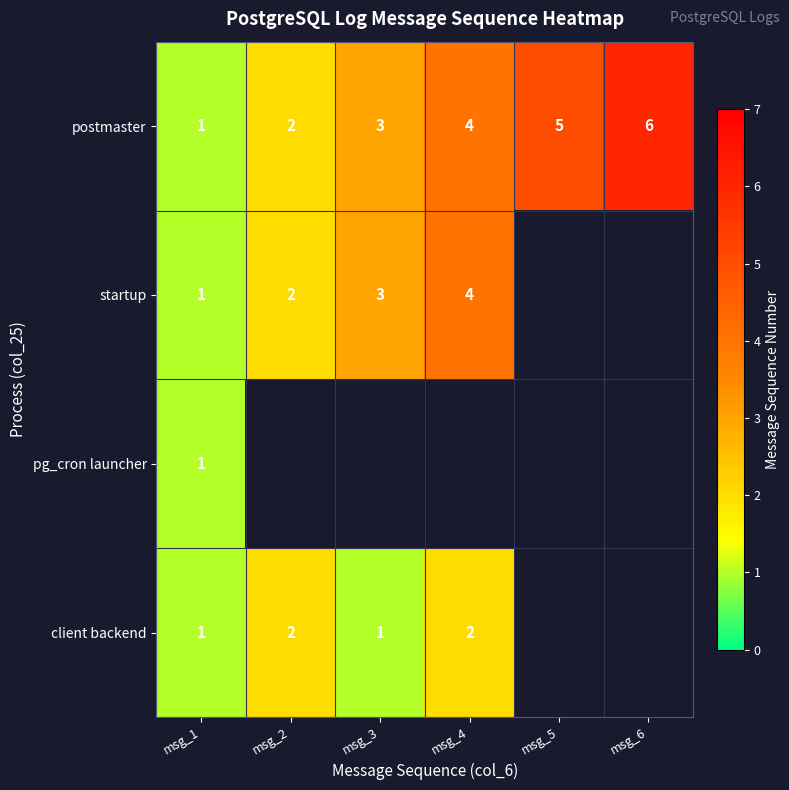

Is the value of startup at msg_3 greater than the value of postmaster at msg_1?

Yes